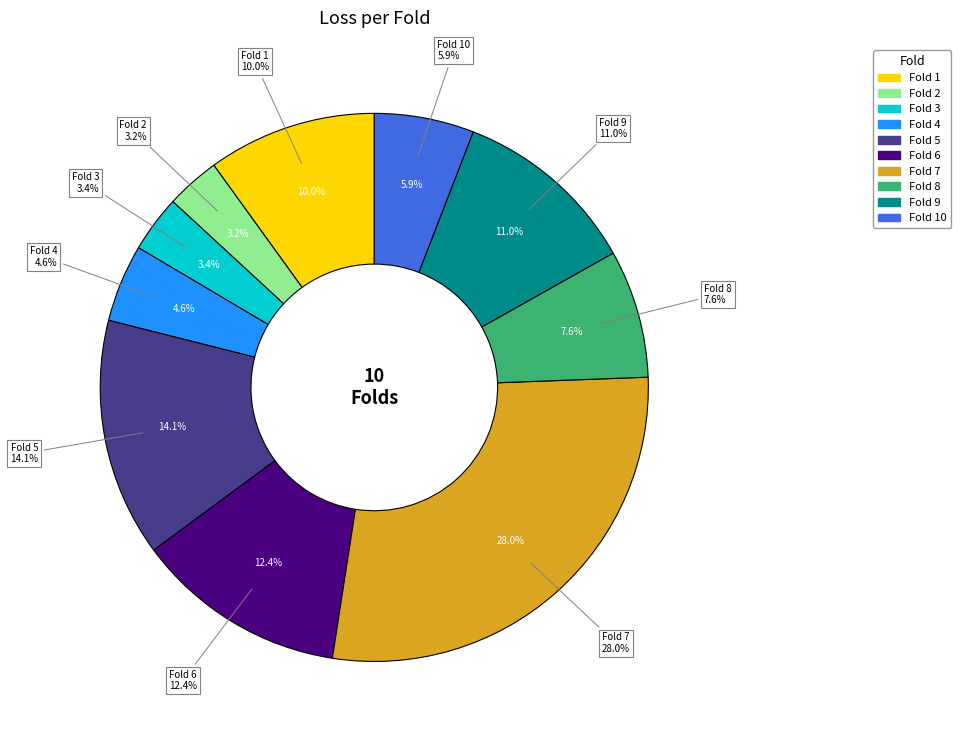

Count the number of slices in the pie.

10